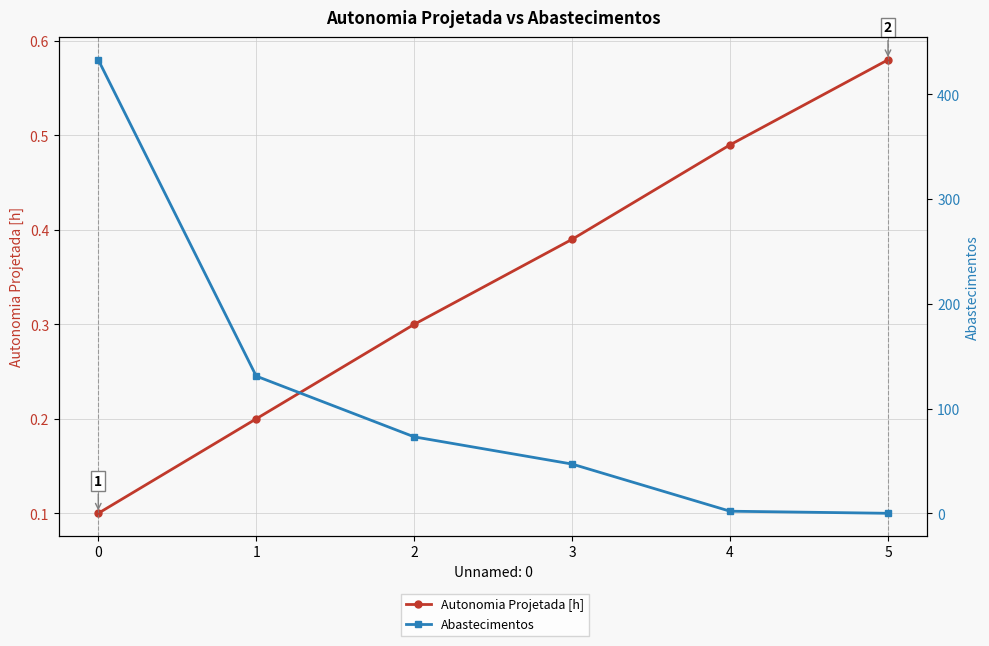

Rank the series by their maximum value, from lowest to highest.

Autonomia Projetada [h], Abastecimentos